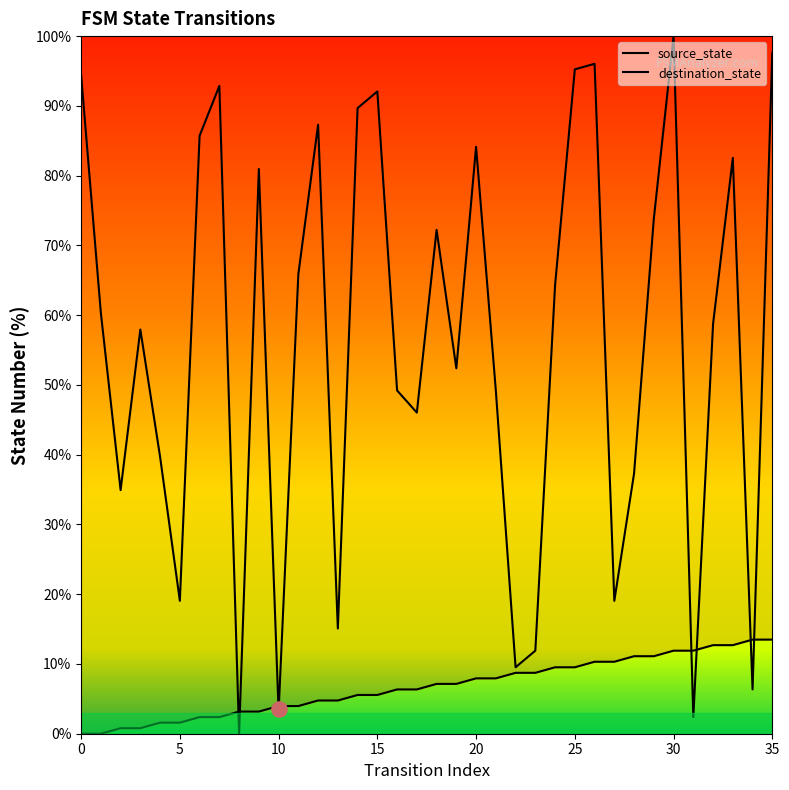

Which series reaches the maximum Y coordinate?

destination_state